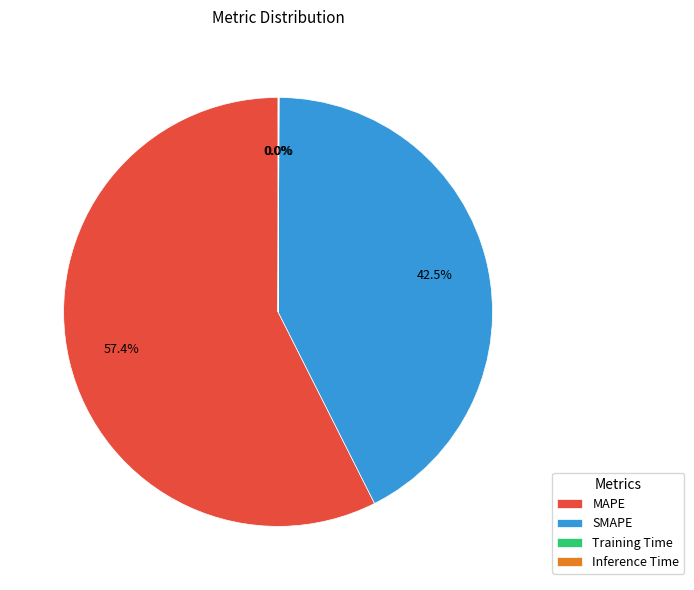

Between SMAPE and MAPE, which is larger?

MAPE